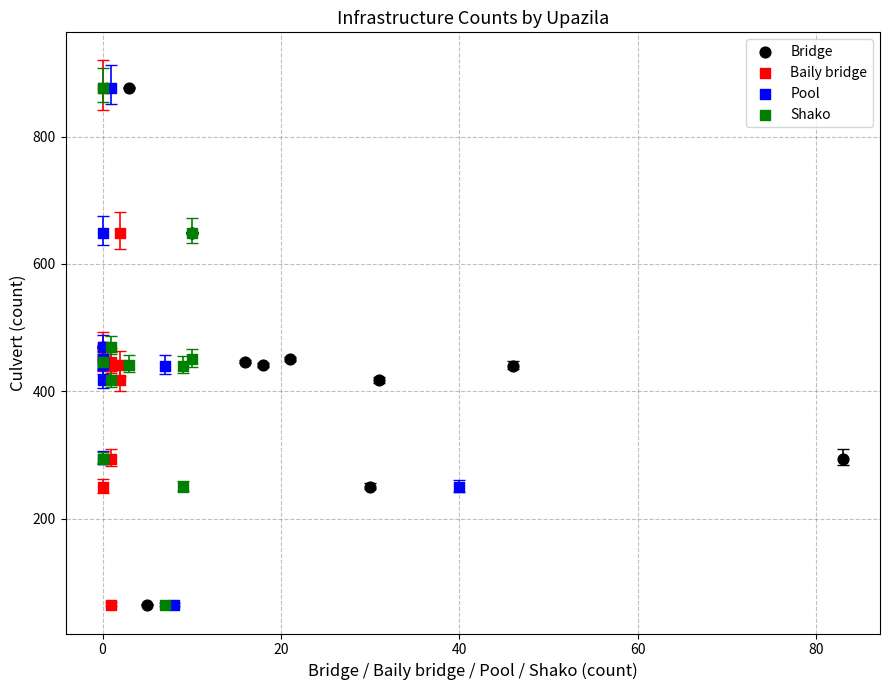

What are all the series names shown in the legend?

Bridge, Baily bridge, Pool, Shako